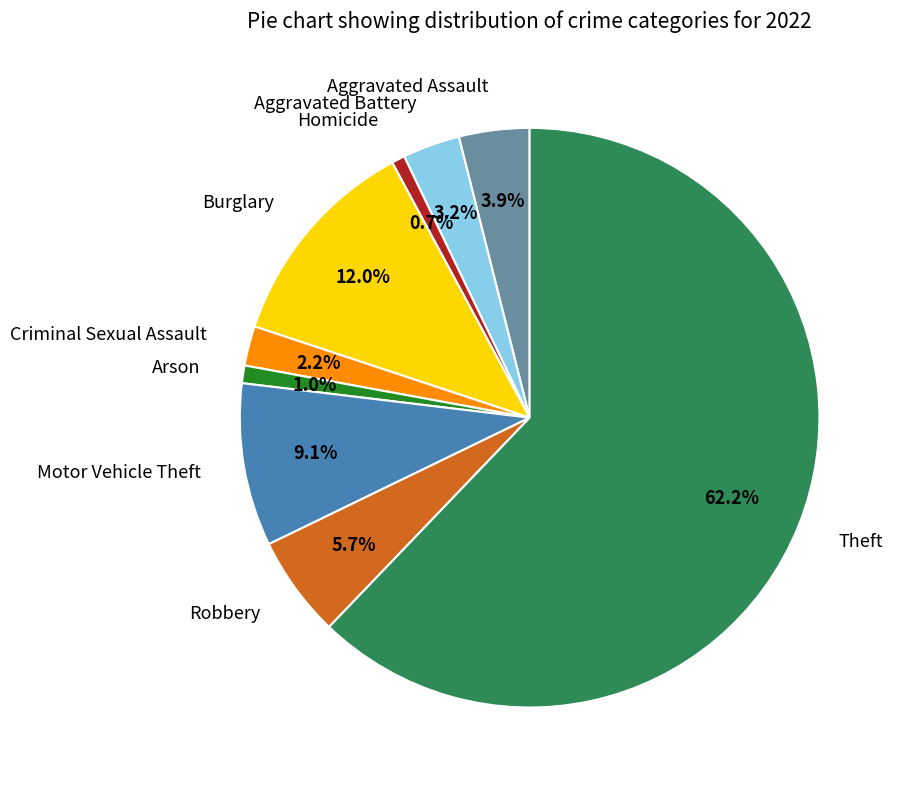

To the nearest percent, what is the average slice percentage?

11%